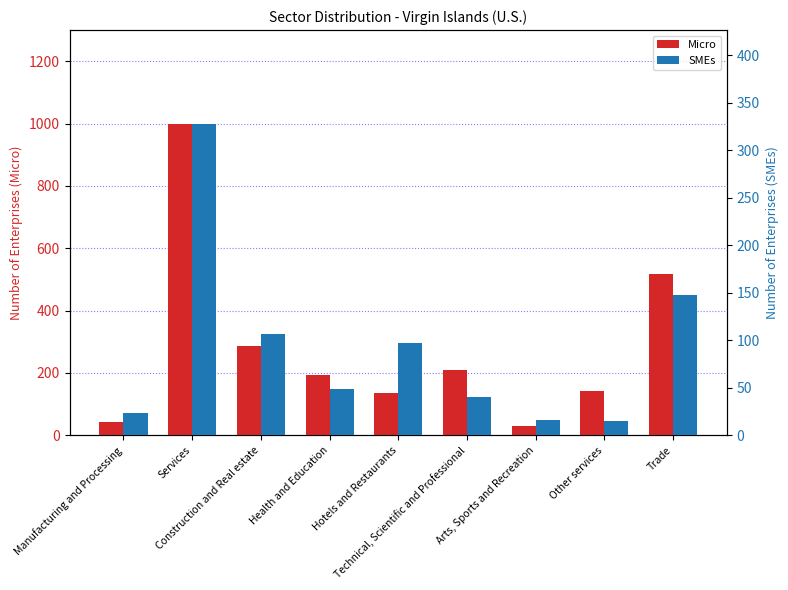

At which label does SMEs reach its minimum?

Other services